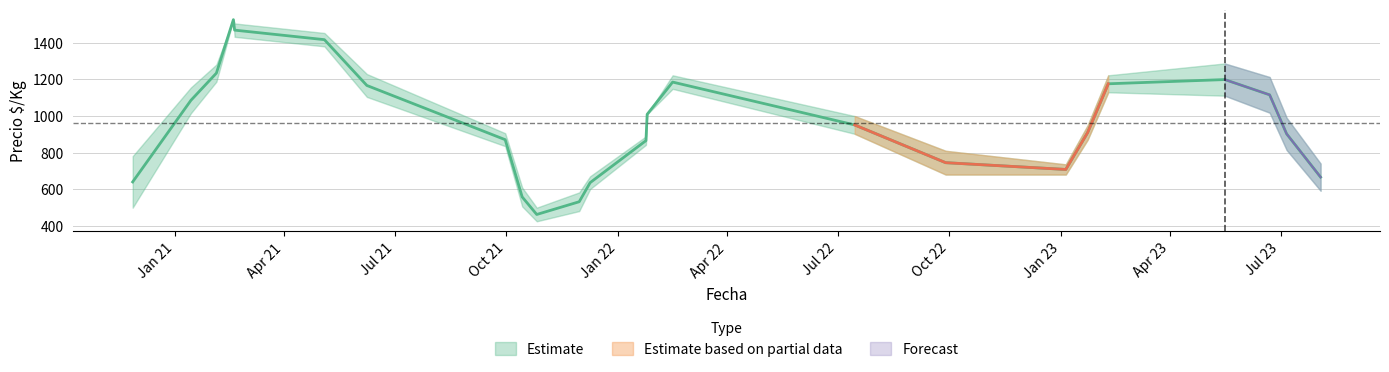

What is the maximum value shown in the chart?

1531